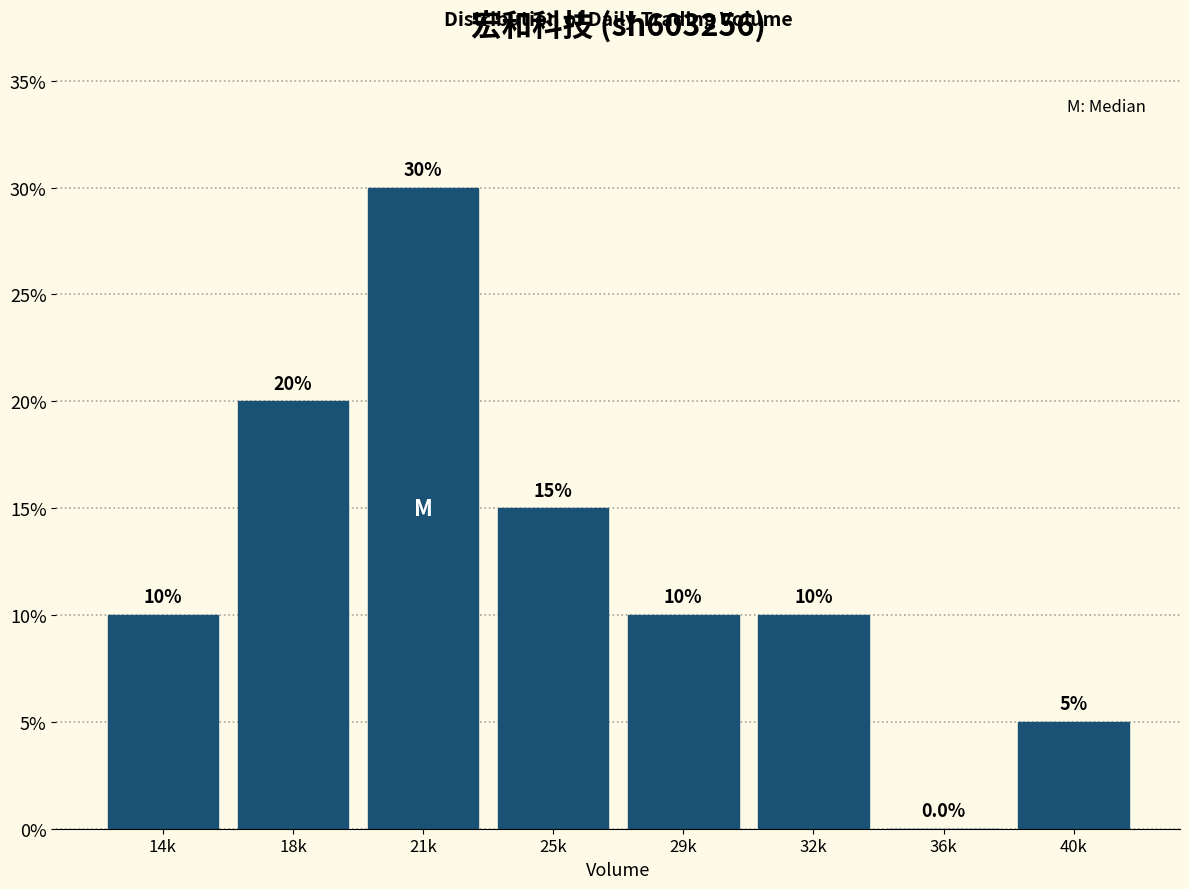

Which category has the highest value across all series?

21k